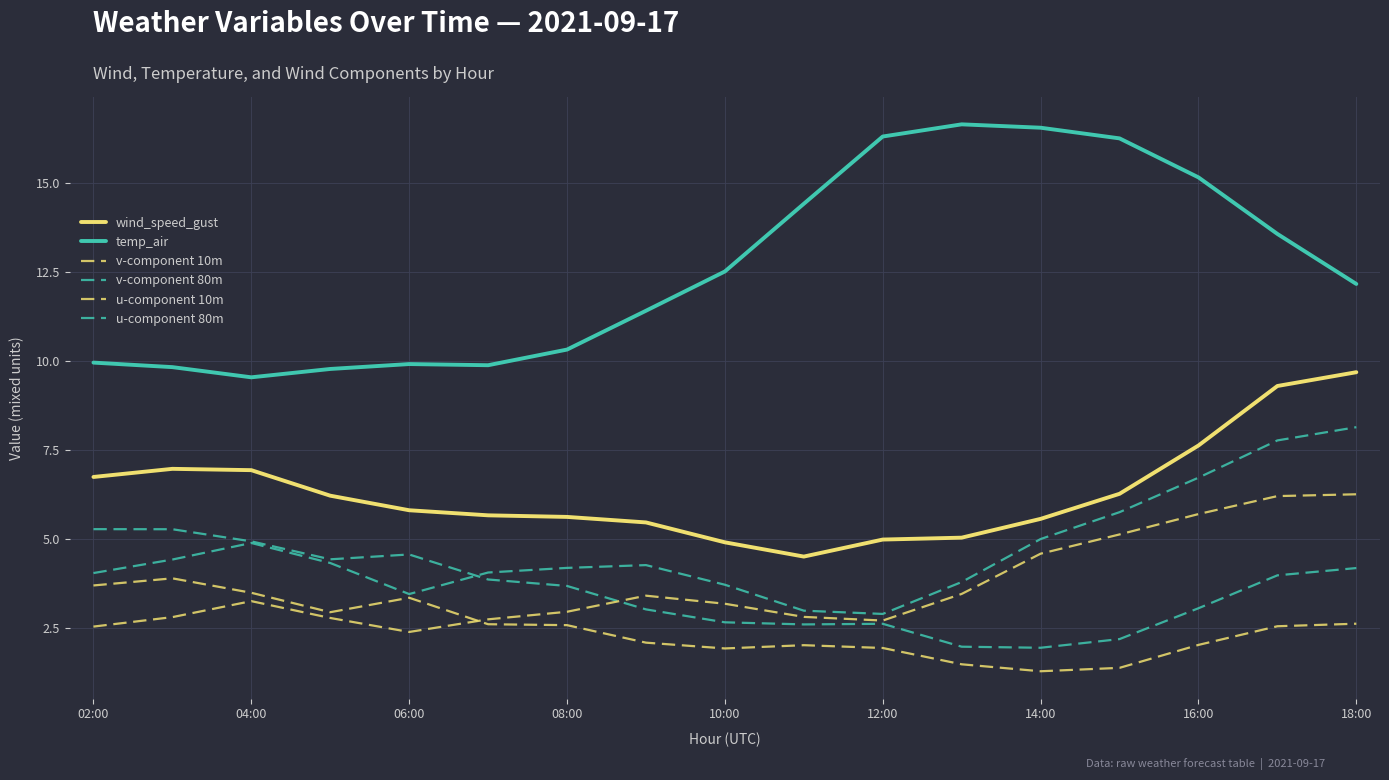

How many categories are shown in the chart?

17